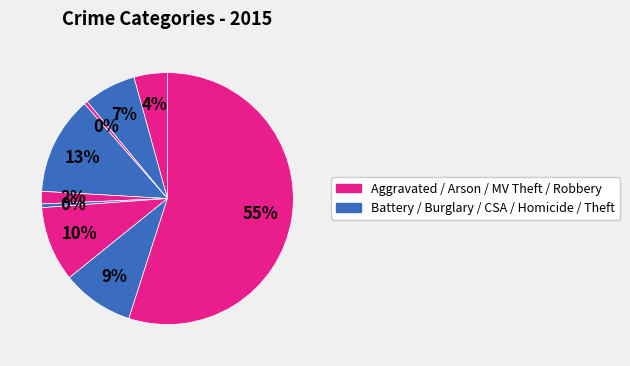

Count the number of slices in the pie.

9